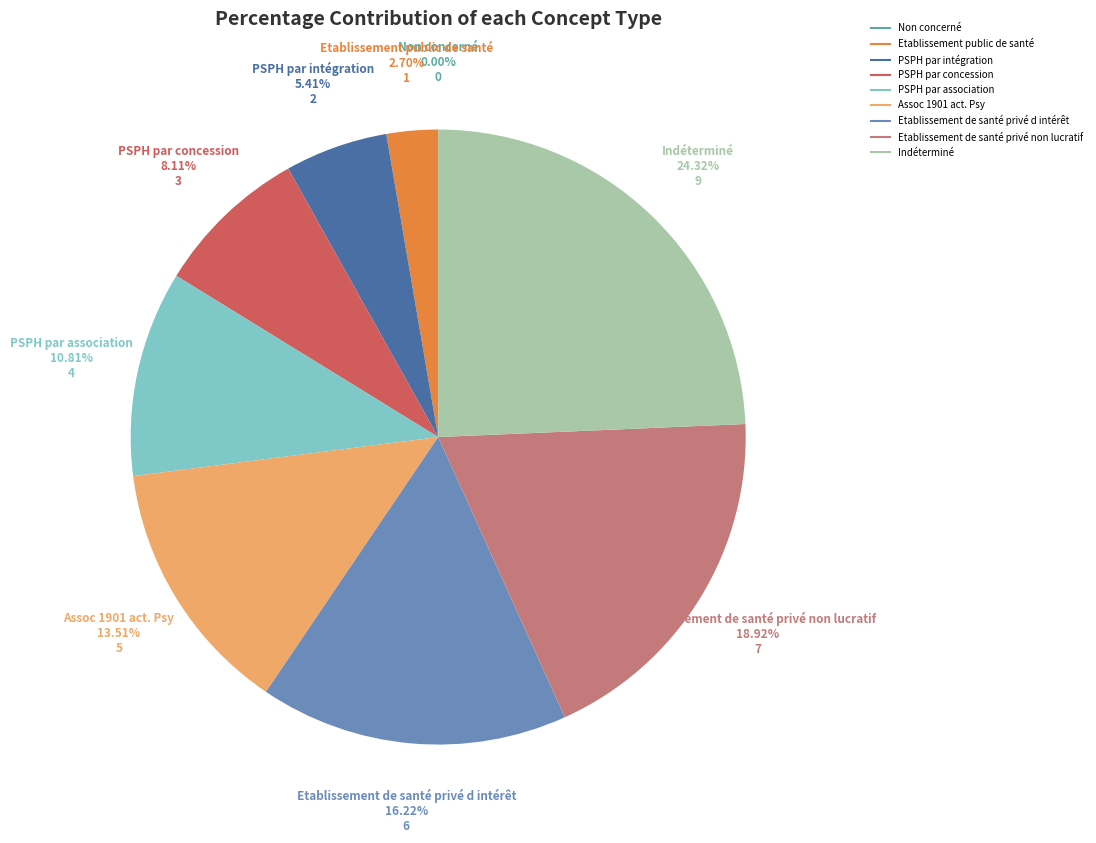

Which category has the biggest portion of the pie?

Indéterminé